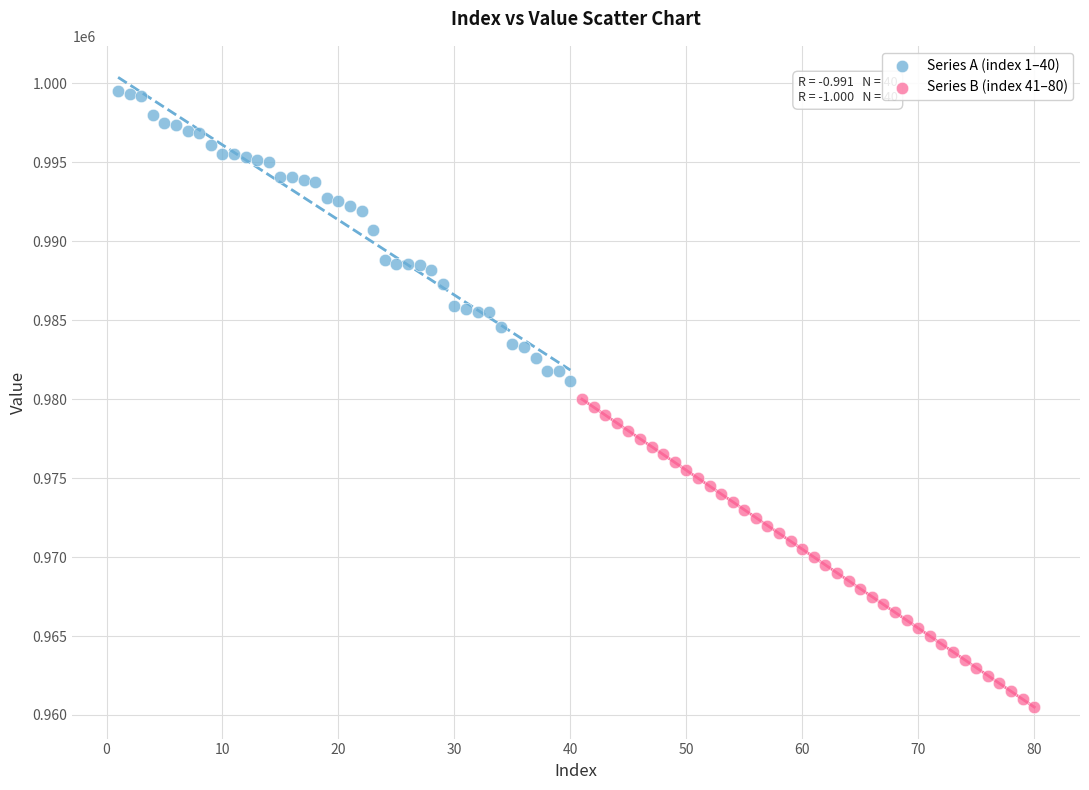

What are all the series names shown in the legend?

Series A (index 1–40), Series B (index 41–80)